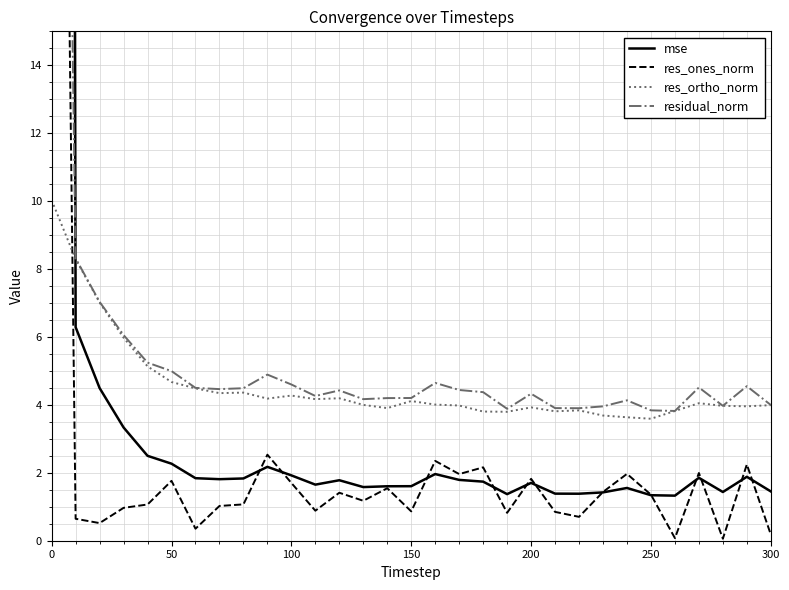

Rank the series by their average value, from lowest to highest.

res_ones_norm, res_ortho_norm, residual_norm, mse